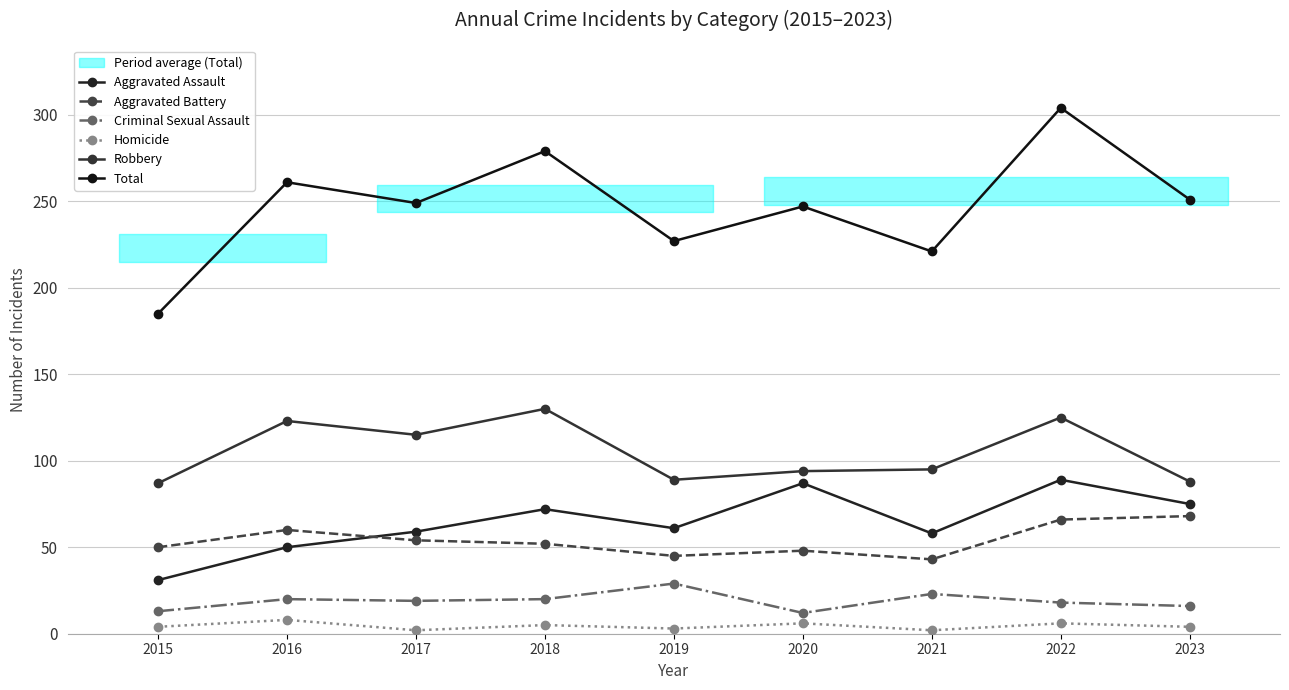

Reading right to left, extract all data points from this chart.

Aggravated Assault: 75	89	58	87	61	72	59	50	31
Aggravated Battery: 68	66	43	48	45	52	54	60	50
Criminal Sexual Assault: 16	18	23	12	29	20	19	20	13
Homicide: 4	6	2	6	3	5	2	8	4
Robbery: 88	125	95	94	89	130	115	123	87
Total: 251	304	221	247	227	279	249	261	185